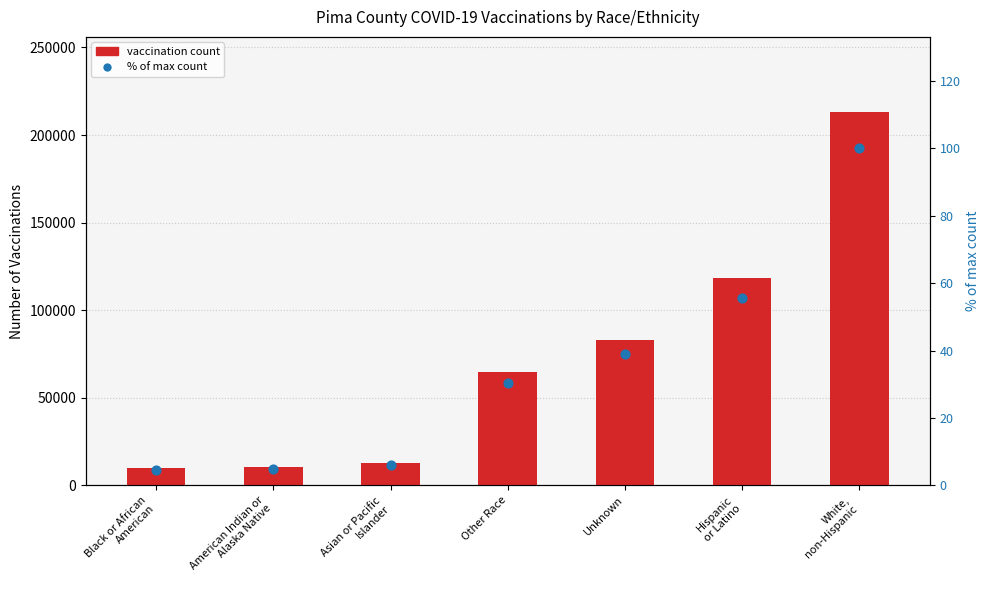

At which category is the sum across all series the highest?

White,
non-Hispanic